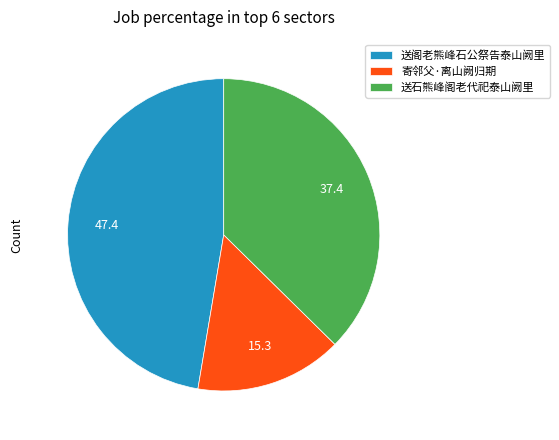

Combined, do 送石熊峰阁老代祀泰山阙里 and 送阁老熊峰石公祭告泰山阙里 account for over 50%?

Yes